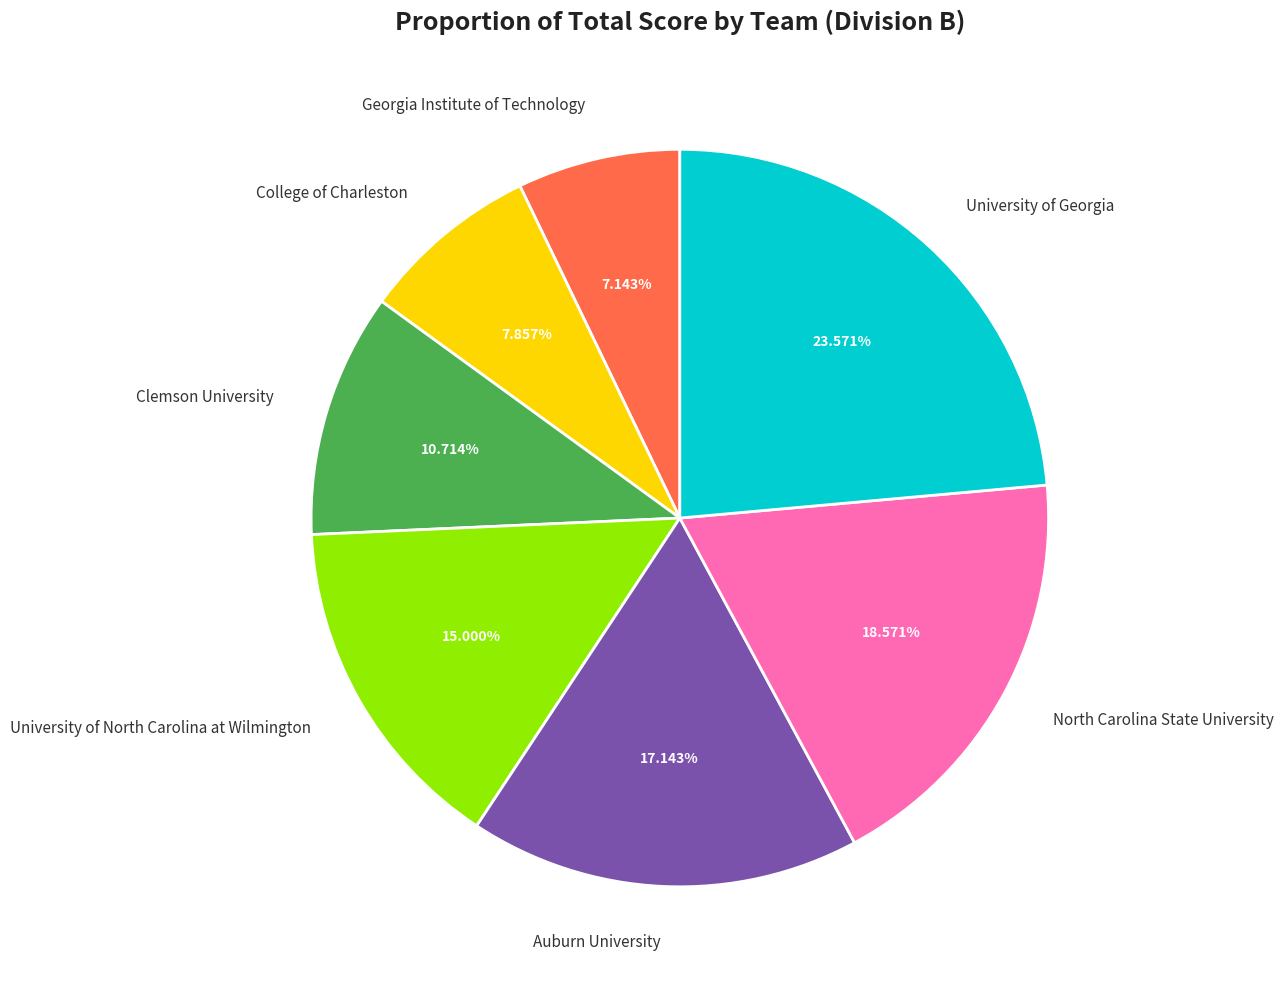

Approximately how many times larger is the value at College of Charleston compared to Georgia Institute of Technology?

1.1